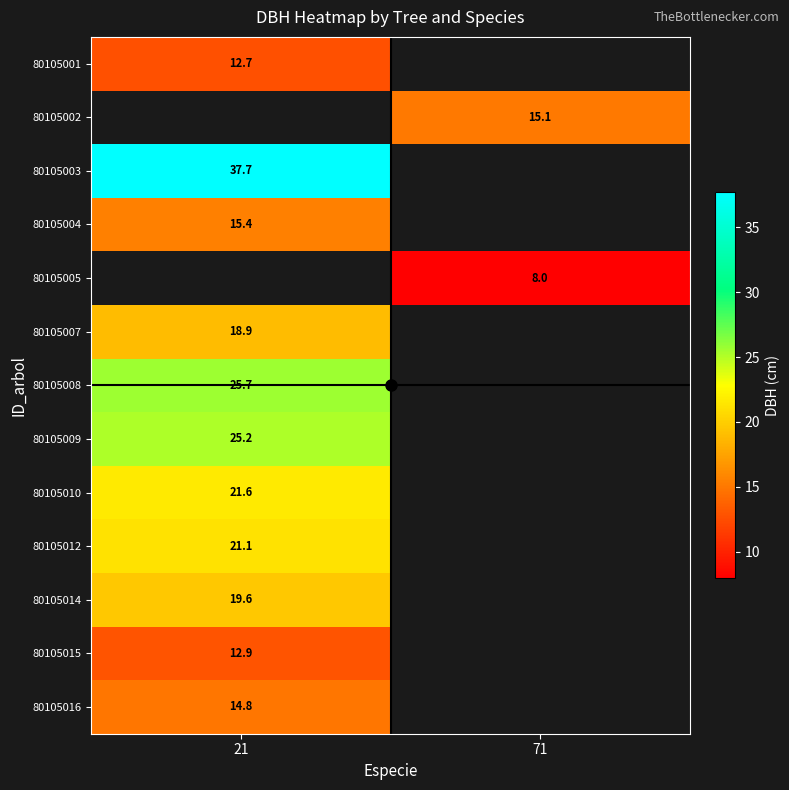

At how many categories does at least one series exceed 10?

2